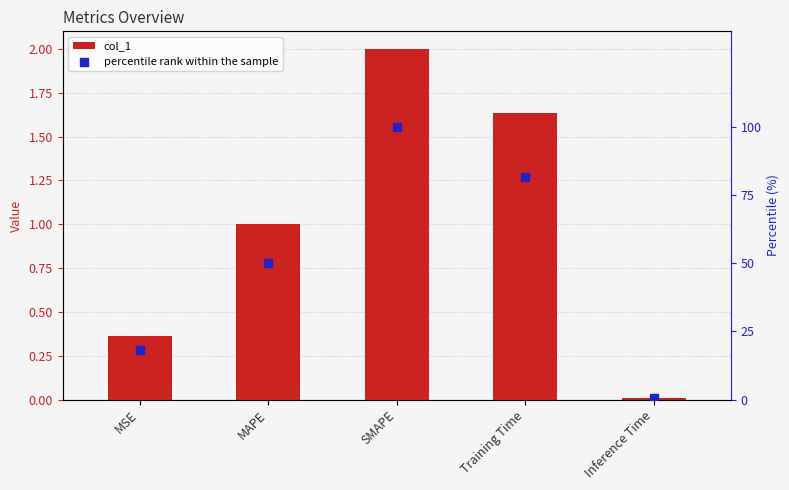

What are all the series names shown in the legend?

col_1, percentile rank within the sample